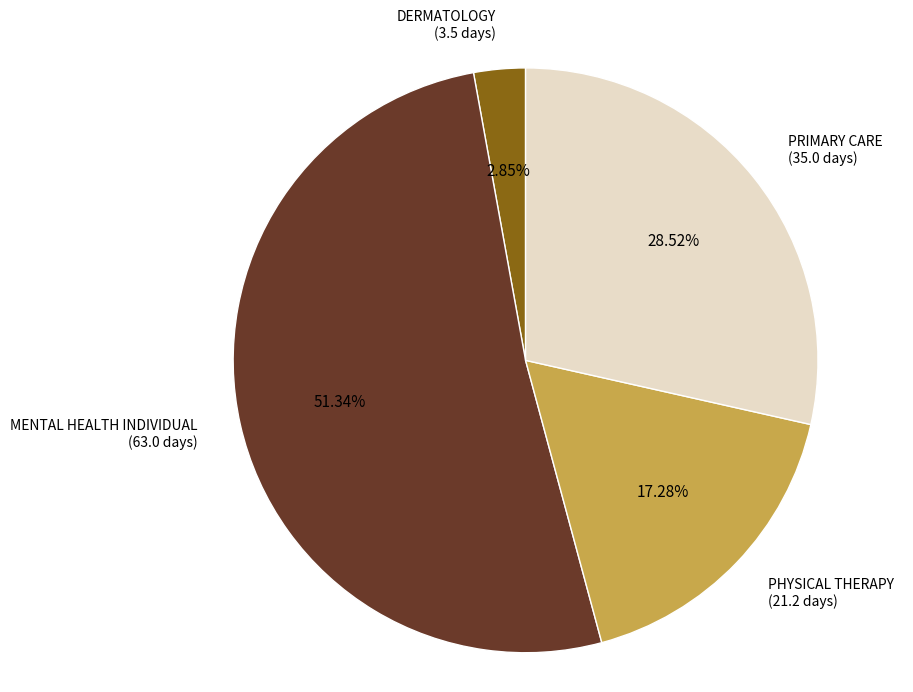

Is there any slice that represents more than half of the pie?

Yes